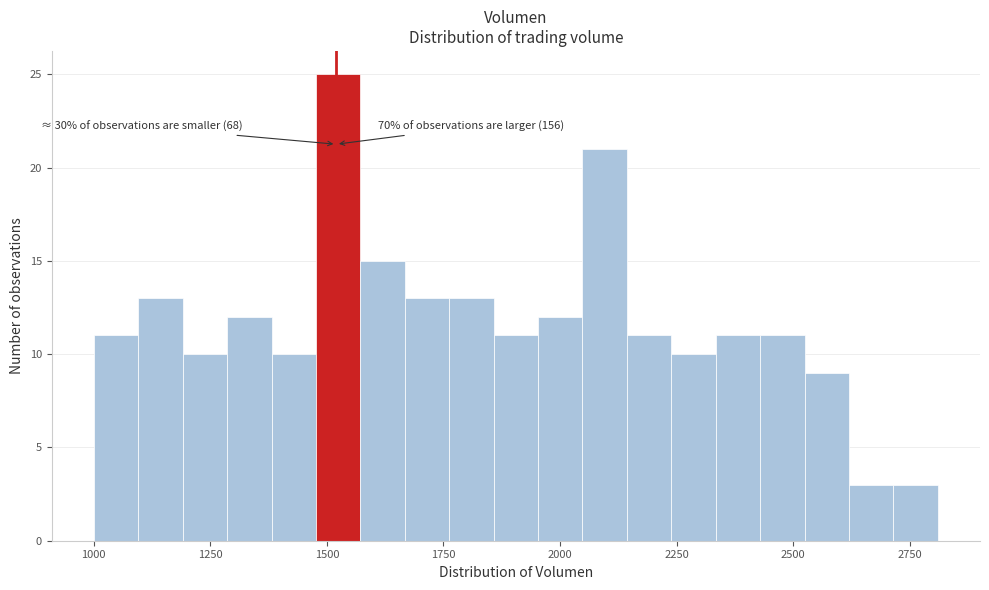

Around what value on the x-axis is the tallest bar? Give the approximate position of its centre, as read against the axis.

1500